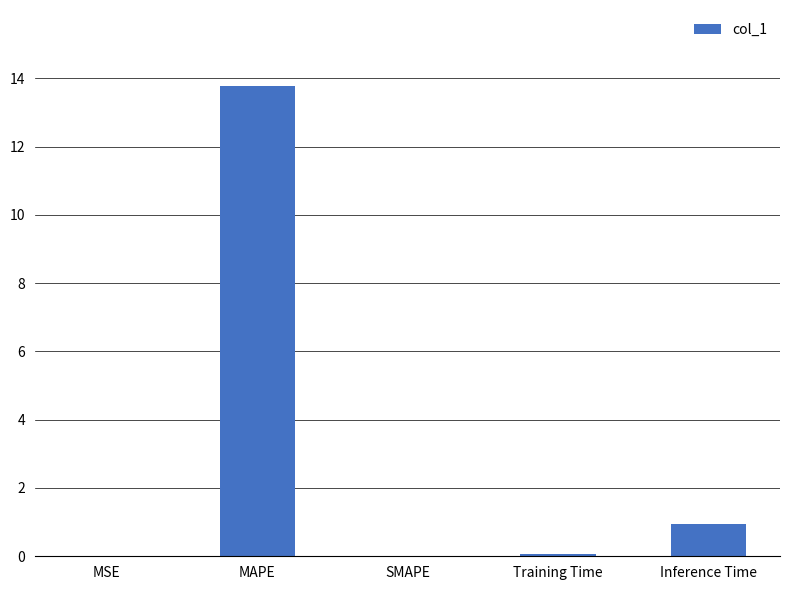

True or false: the data shows 0.0 at MSE.

True